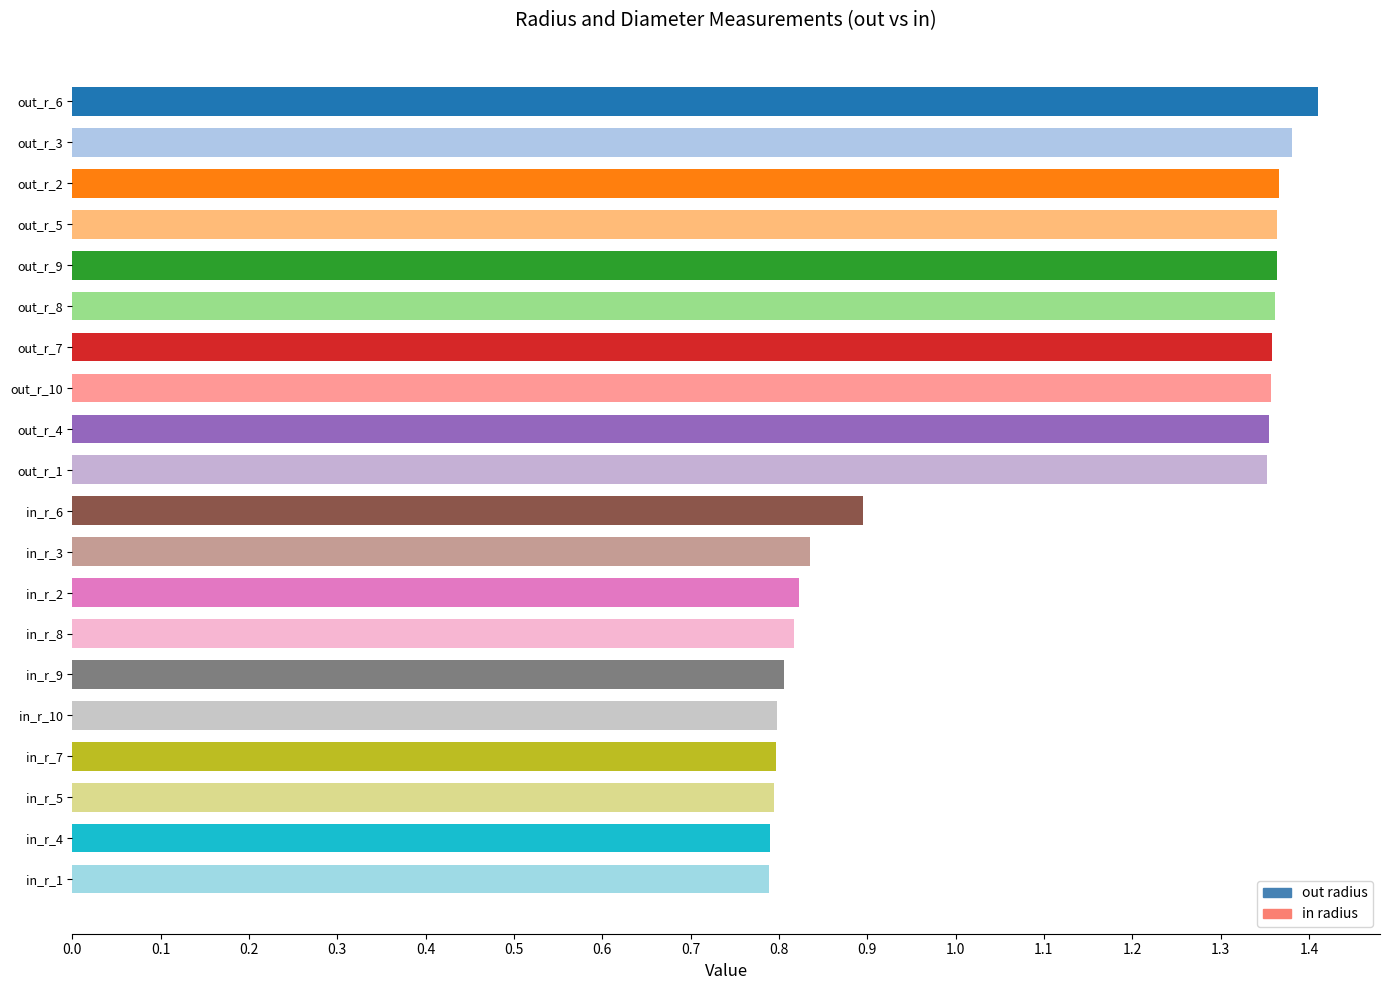

True or false: the data shows 0.3 at in_r_9.

False